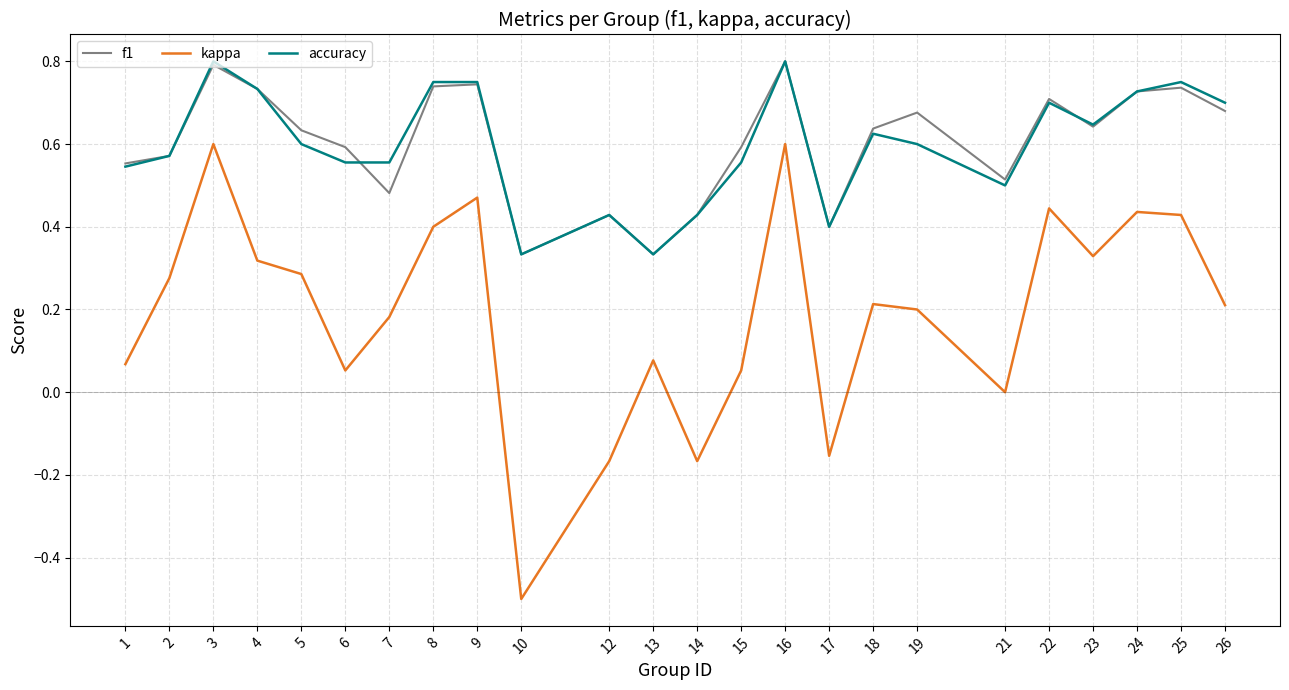

The kappa series shows 0.2 at 18. True or false?

True